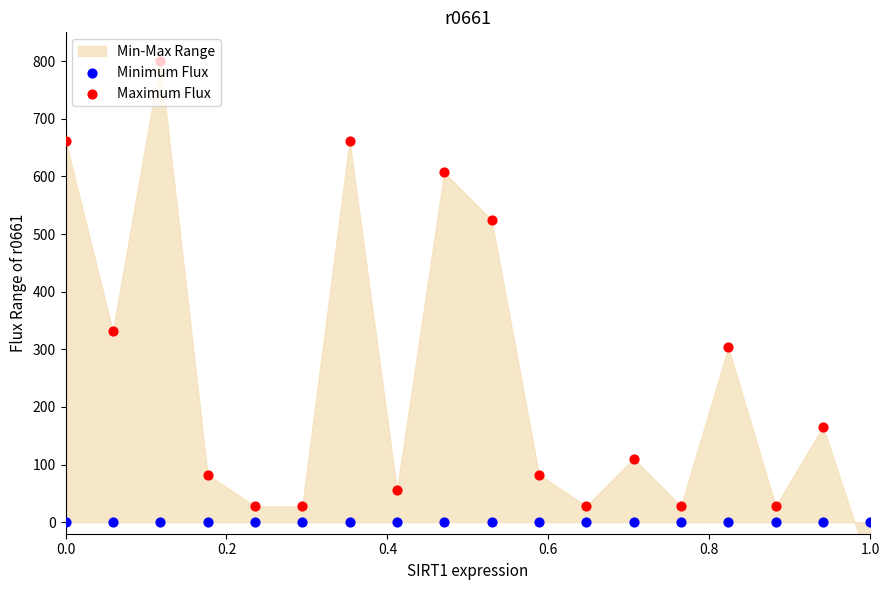

Which series has the largest Y range (max minus min)?

Maximum Flux